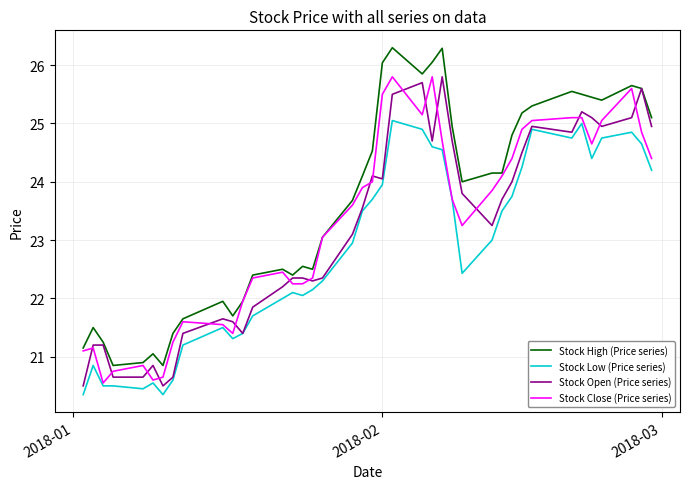

Which series has the largest total across all categories?

Stock High (Price series)